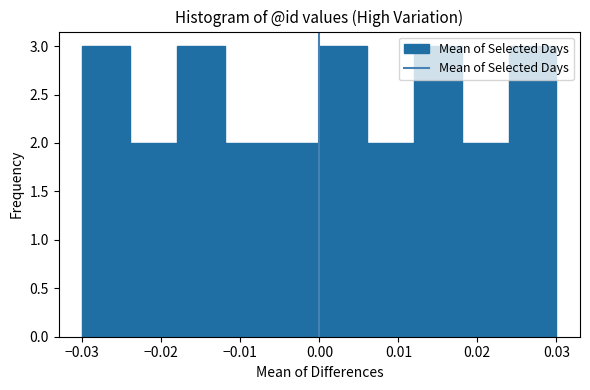

Reading left to right, list every bar in this chart as the range it spans on the x-axis followed by its height. The values are not printed on the chart, so give them approximately, as read against the axis.

-0.030 to -0.024: 3
-0.024 to -0.018: 2
-0.018 to -0.012: 3
-0.012 to -0.006: 2
-0.006 to 0.000: 2
0.000 to 0.006: 3
0.006 to 0.012: 2
0.012 to 0.018: 3
0.018 to 0.024: 2
0.024 to 0.030: 3